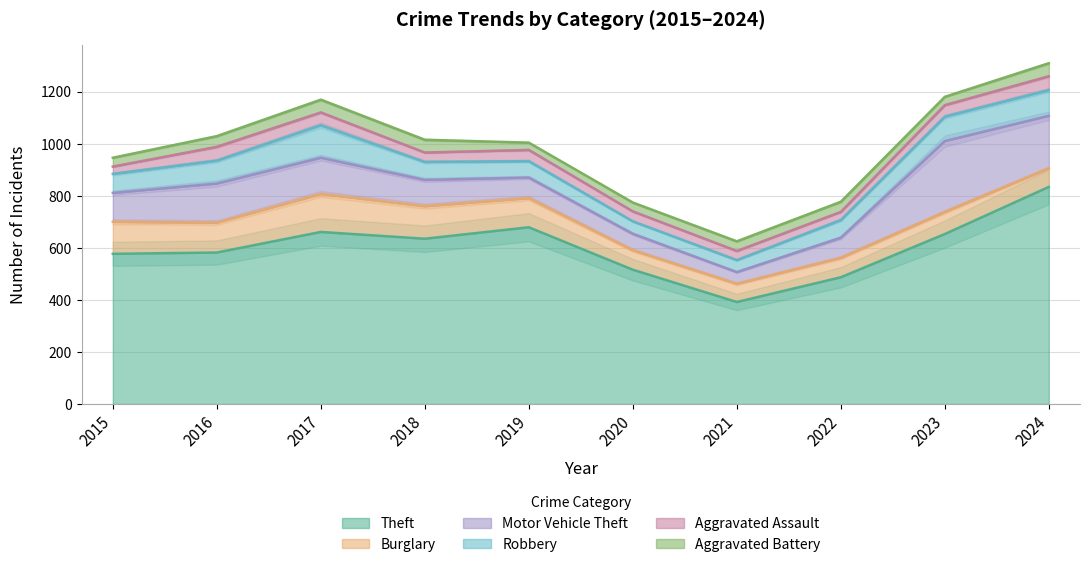

Which series has the largest range (max minus min)?

Theft